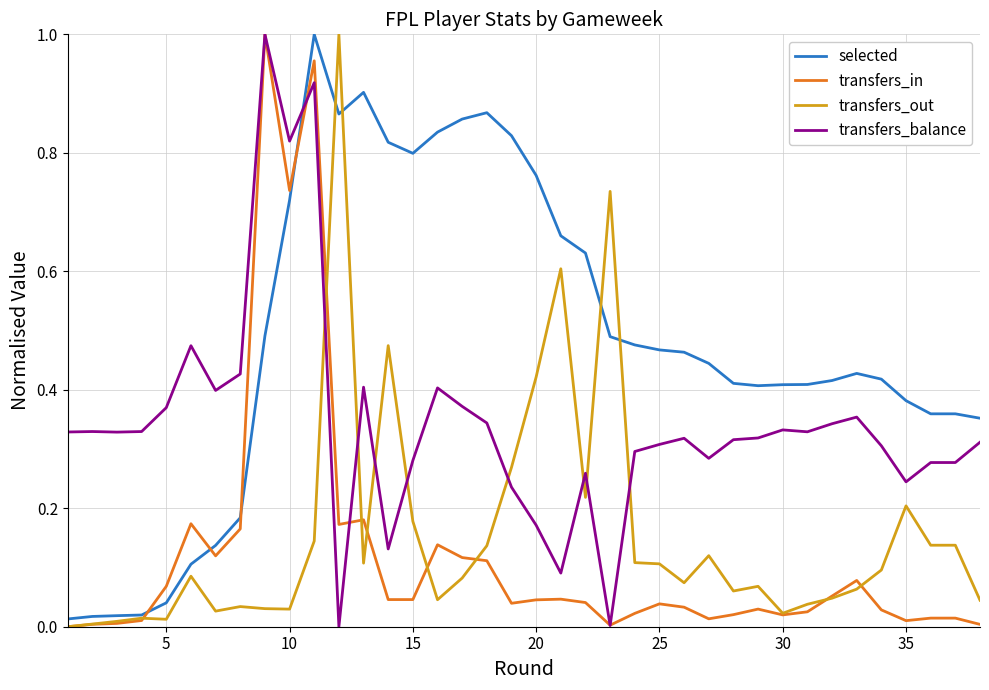

Which series has the largest total across all categories?

selected